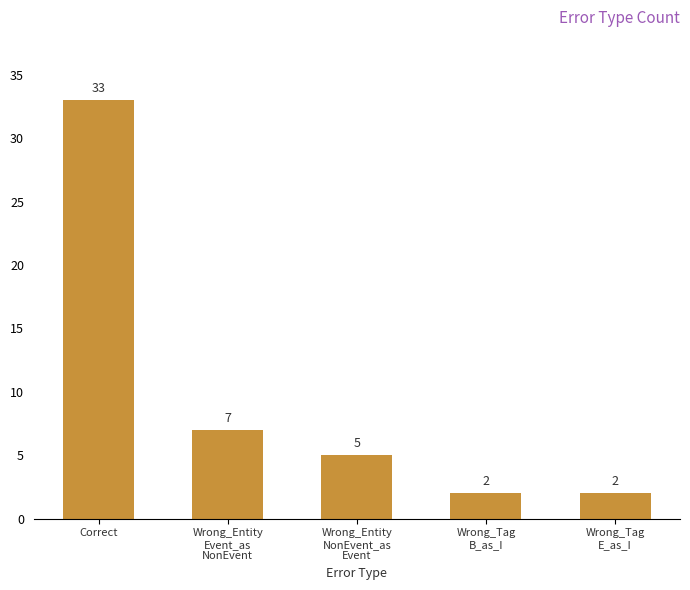

Are the bars grouped side by side (vs. stacked)?

No